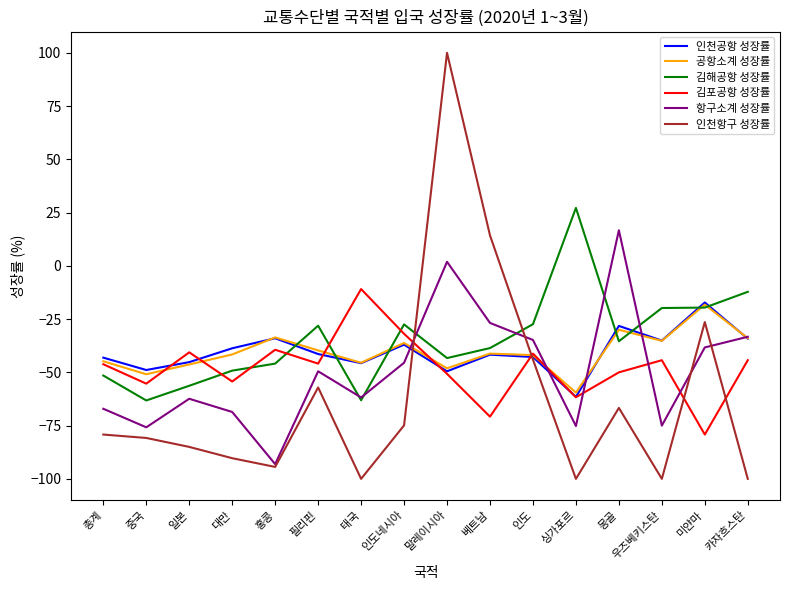

What is the approximate value of 항구소계 성장률 at 싱가포르?

-75.2